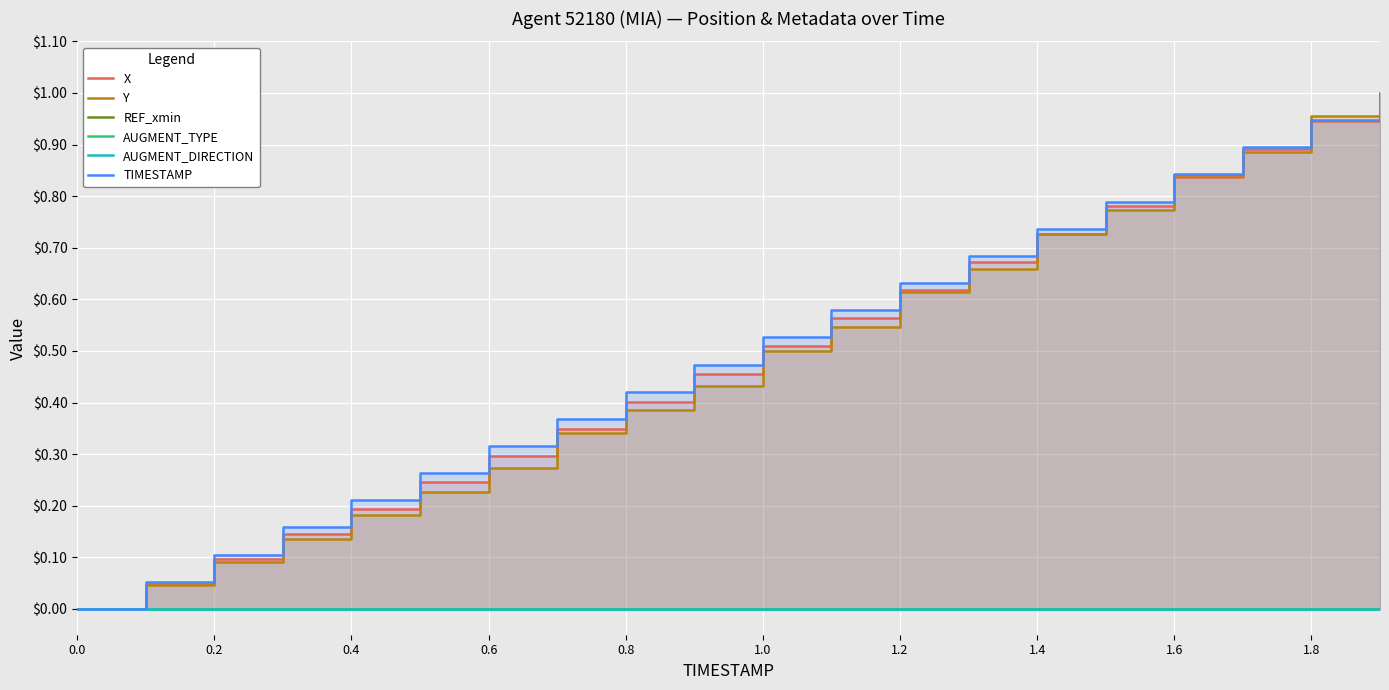

What is the maximum value for X?

1.0